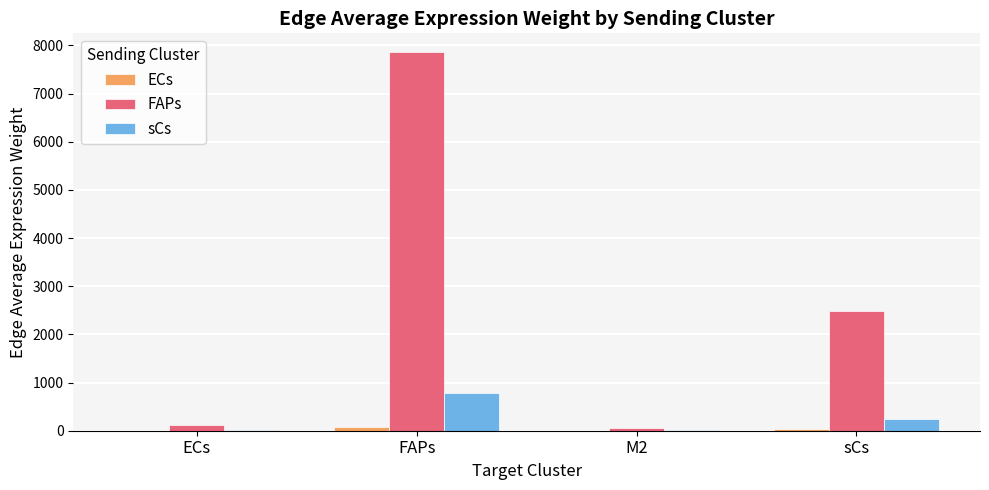

Which category has the highest value across all series?

FAPs